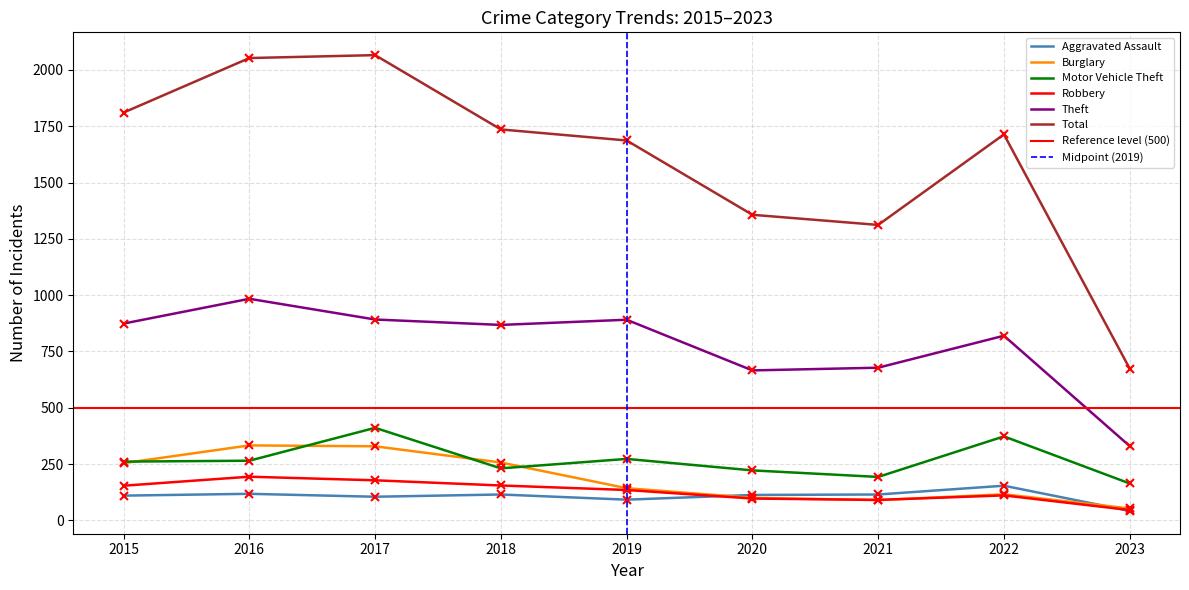

In Robbery, how many points are lower than both neighbors (excluding endpoints)?

1